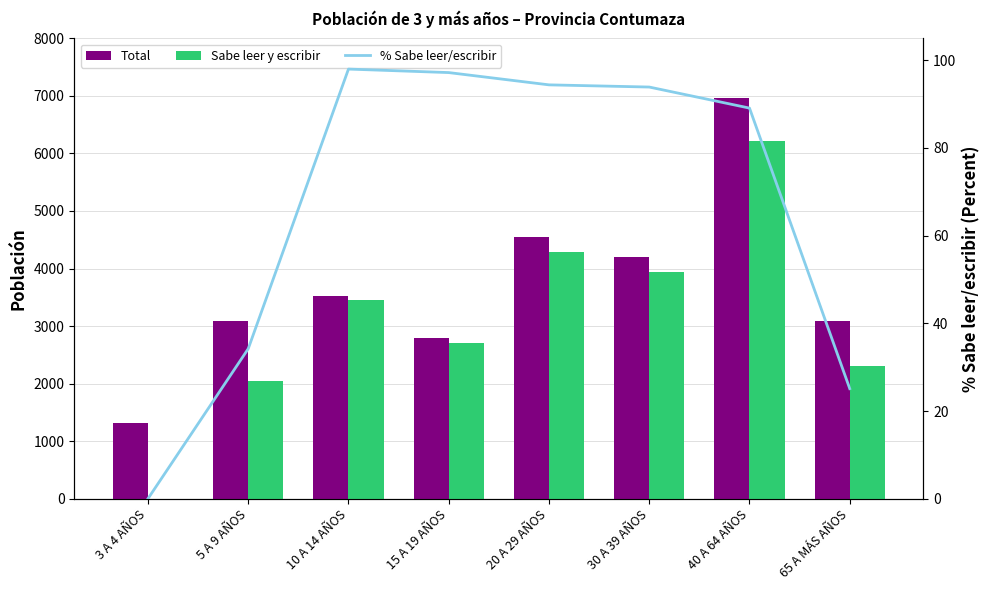

How many series are shown in this chart?

3